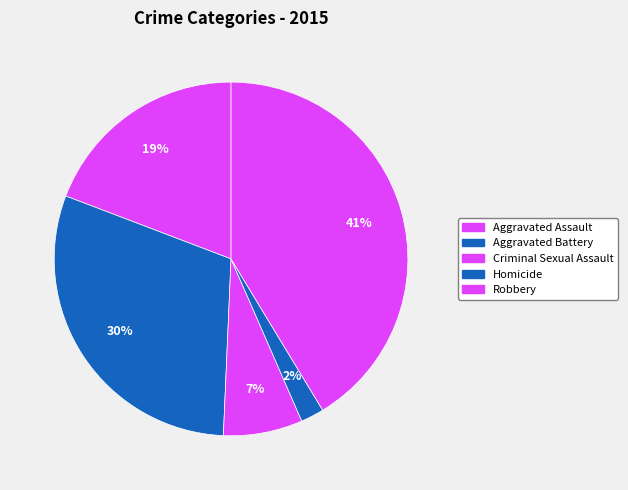

How many slices are in this pie chart?

5